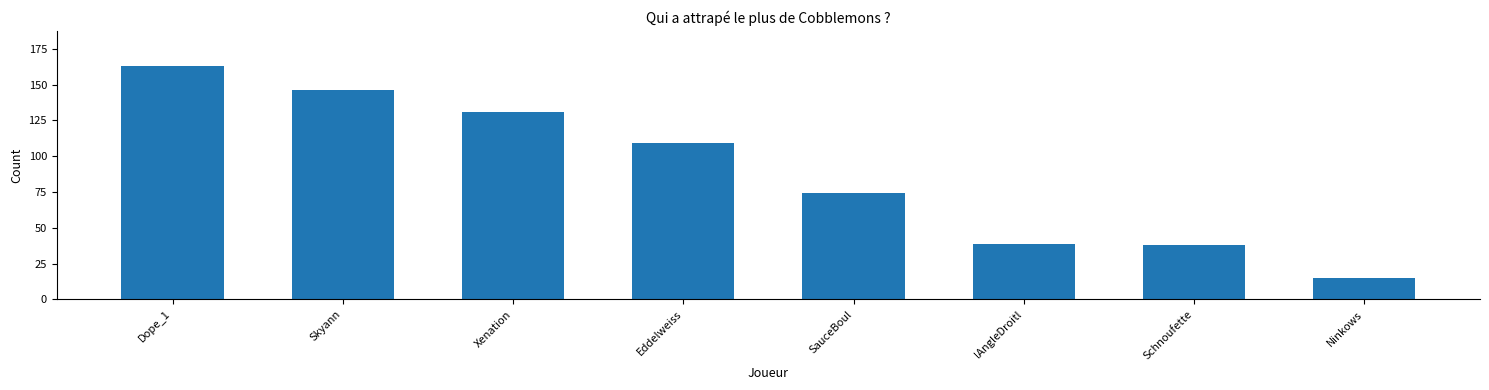

What position from the right is lAngleDroitl?

3